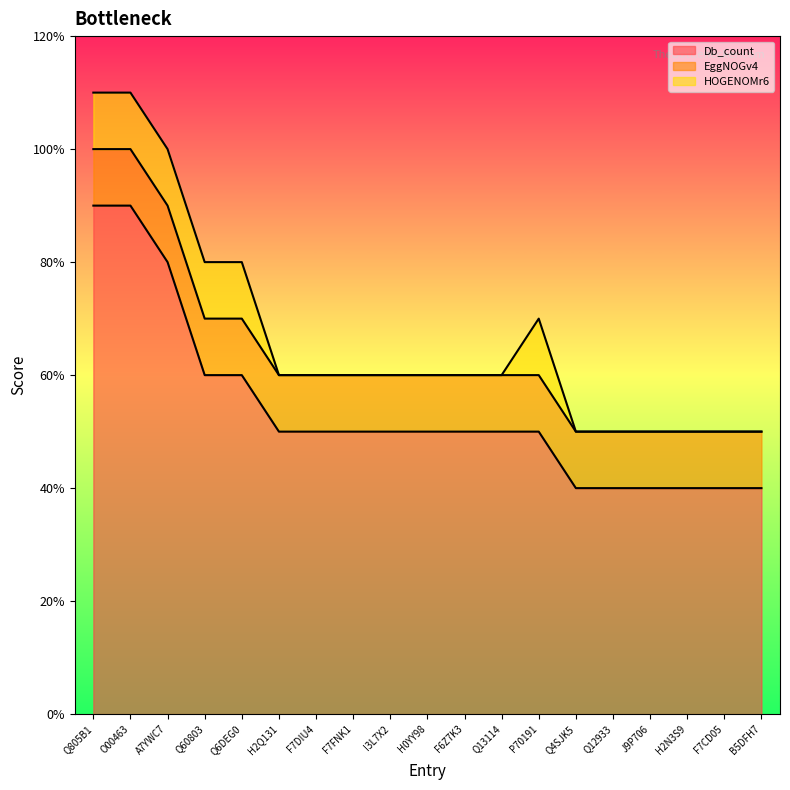

How many interior local peaks does the HOGENOMr6 series have?

1